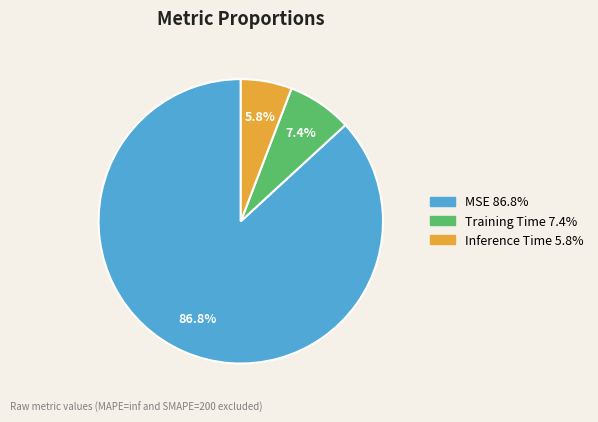

Which slice is the smallest?

Inference Time